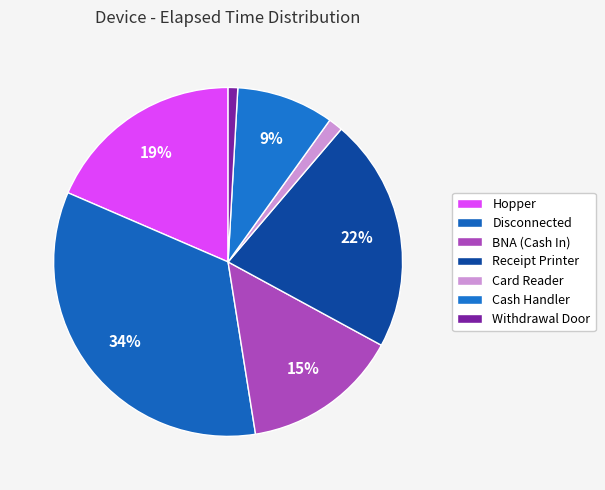

To the nearest percent, what percentage of the pie is Withdrawal Door?

1%